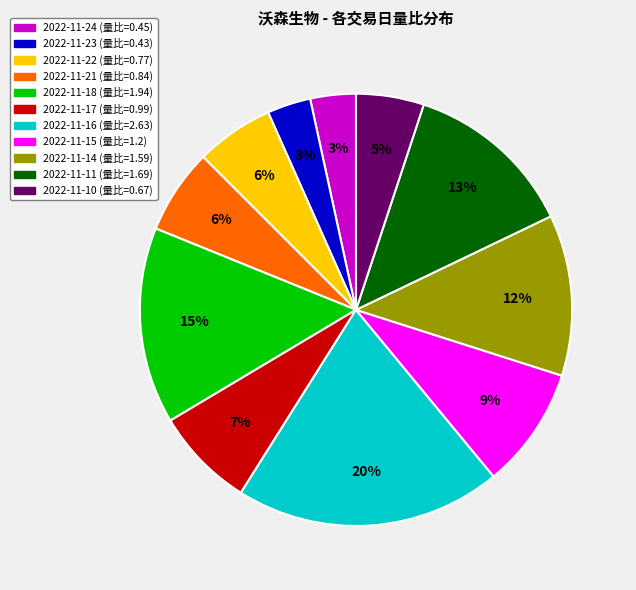

Is there any slice that represents more than half of the pie?

No